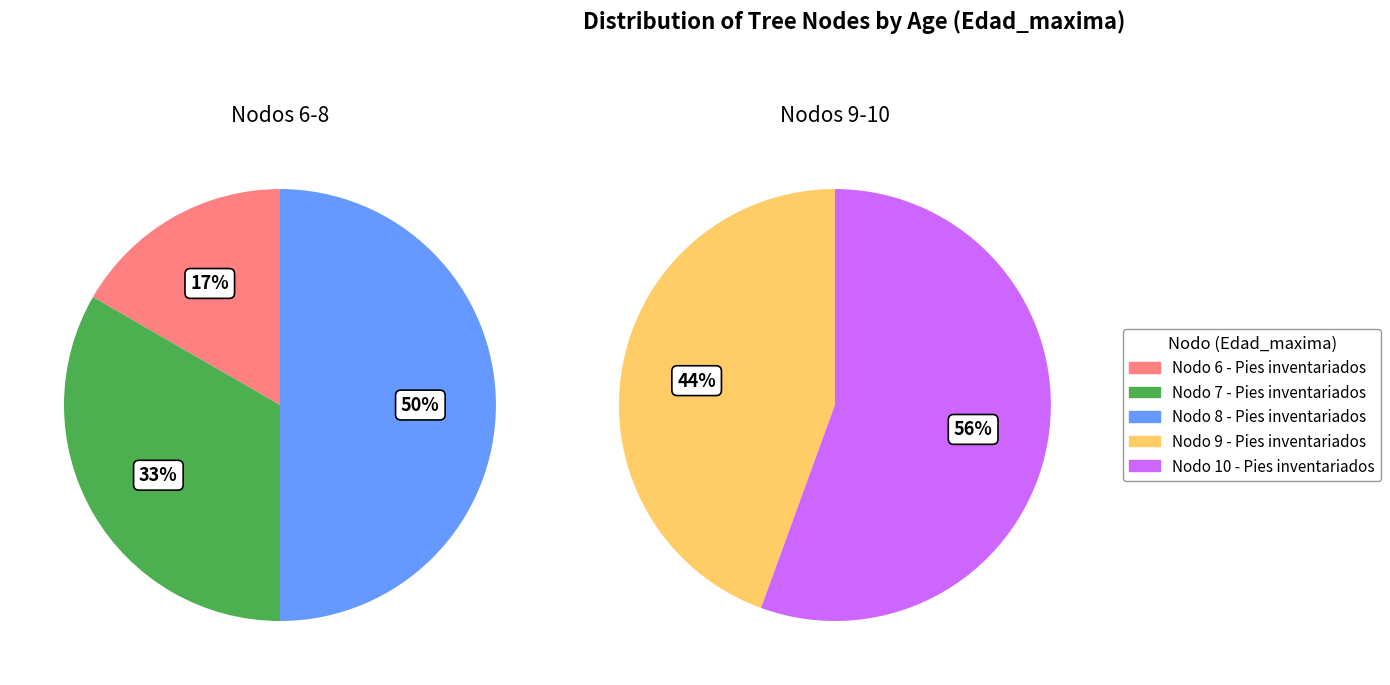

How much of the chart is everything except Nodo 8 - Pies inventariados?

80.0%